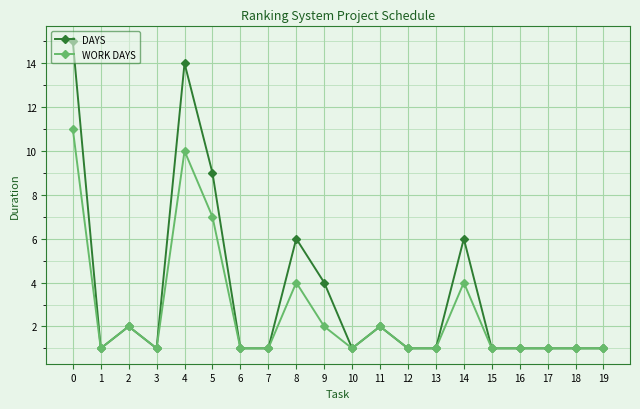

What is the difference between the highest and lowest values at 0?

4